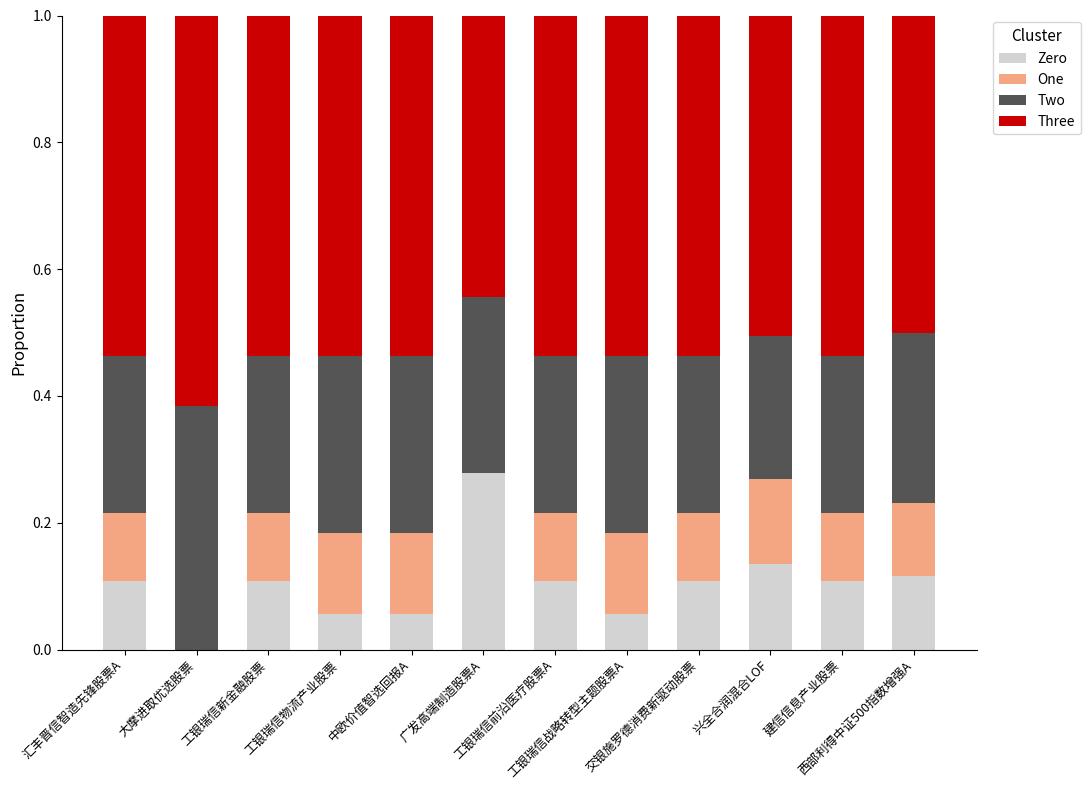

What is the difference between the One values at 工银瑞信物流产业股票 and 大摩进取优选股票?

0.1